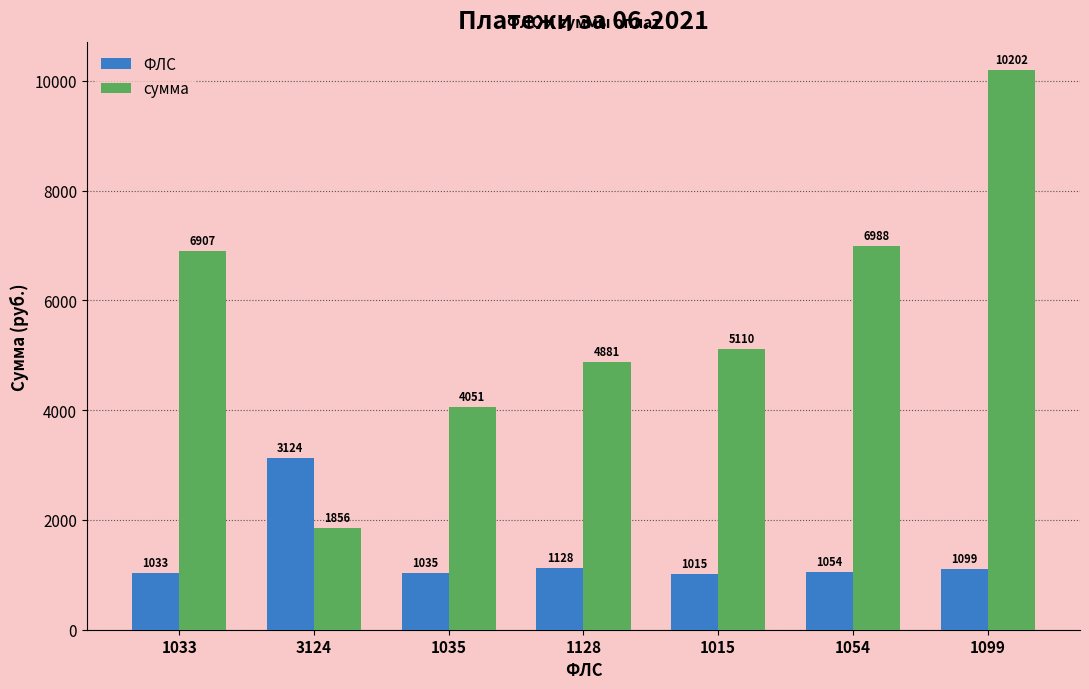

How many bars are there in total?

14